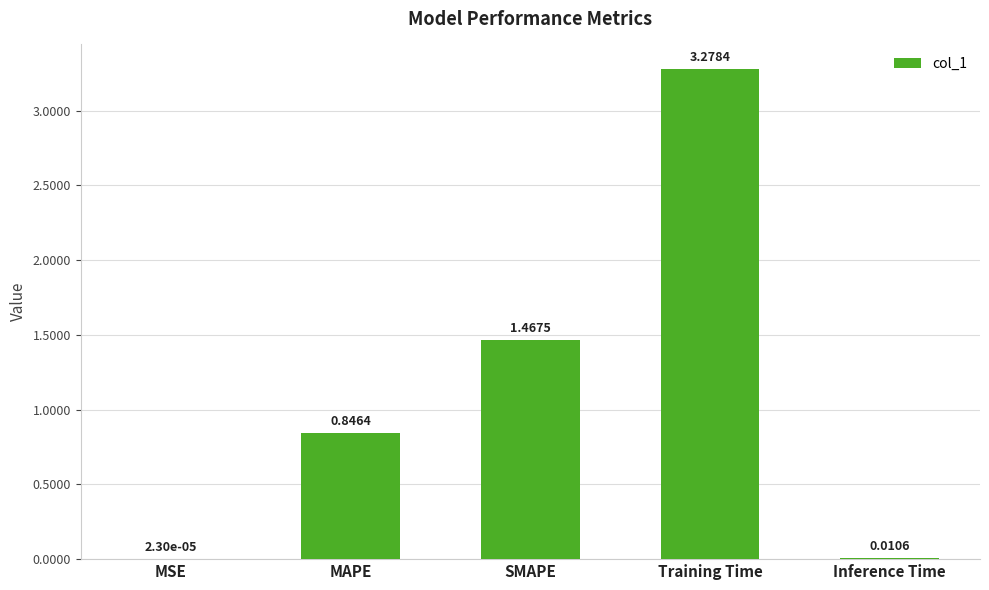

Which label corresponds to the largest value in the chart?

Training Time